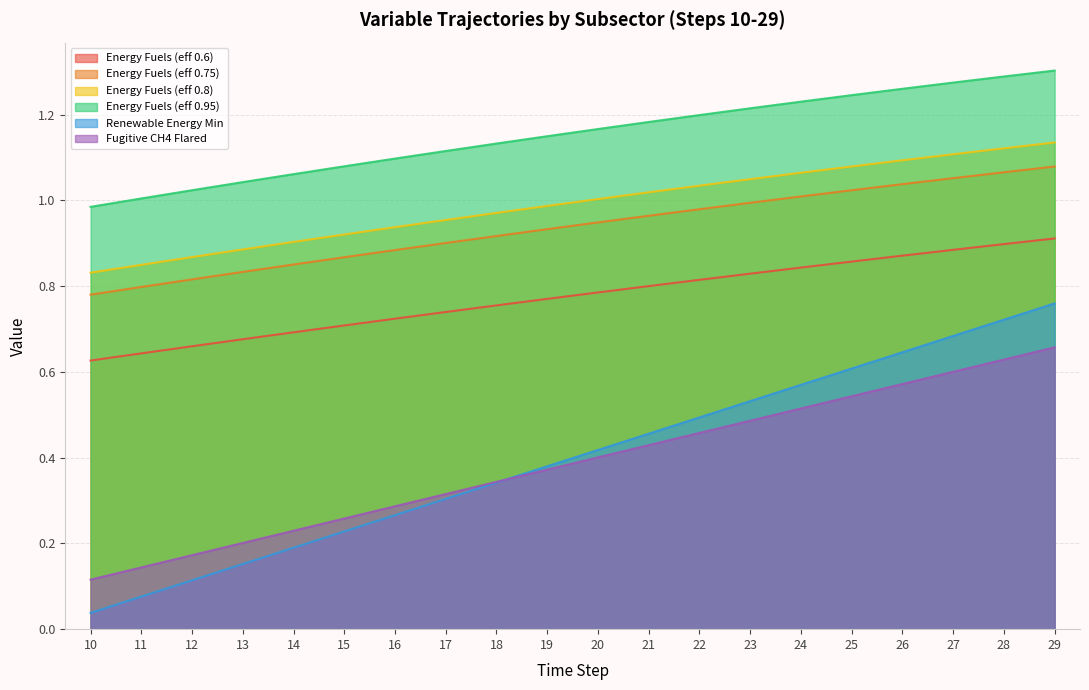

Does the chart have visible grid lines?

Yes